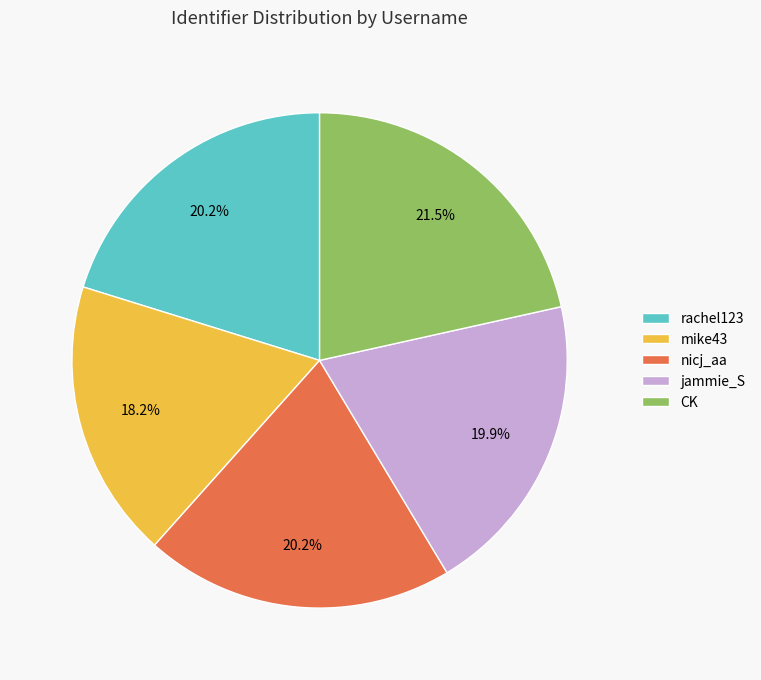

Is there a majority slice in this chart?

No